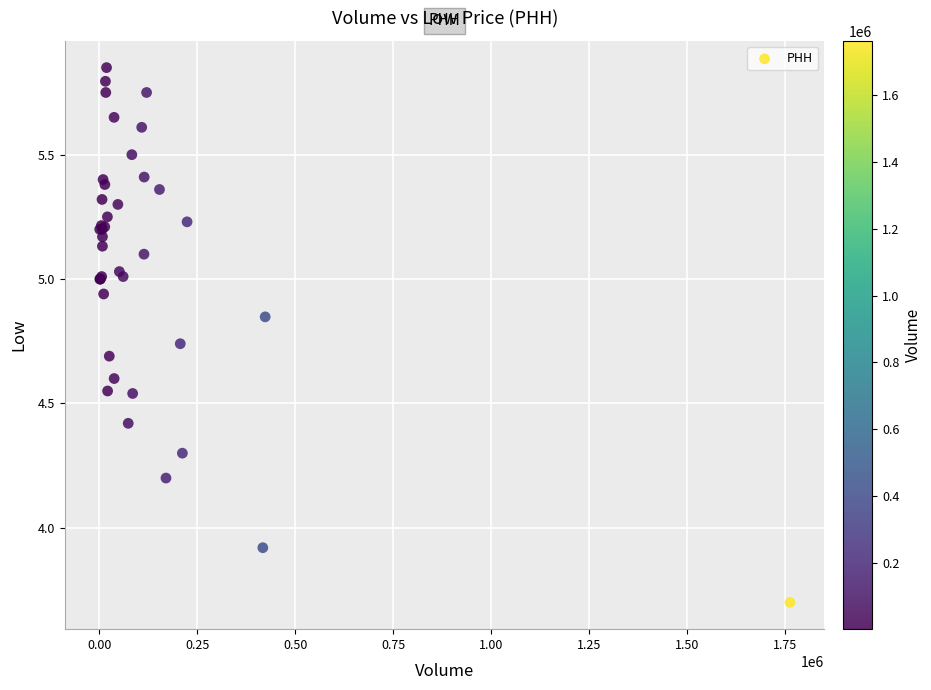

What Y value in the scatter plot is closest to 4?

3.9